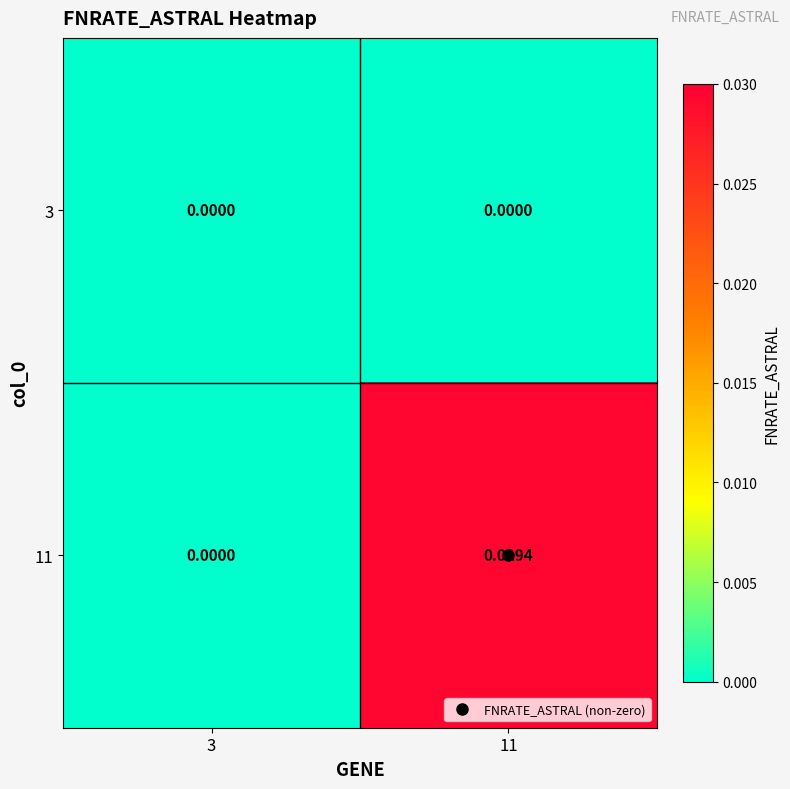

At which category is the sum across all series the highest?

11